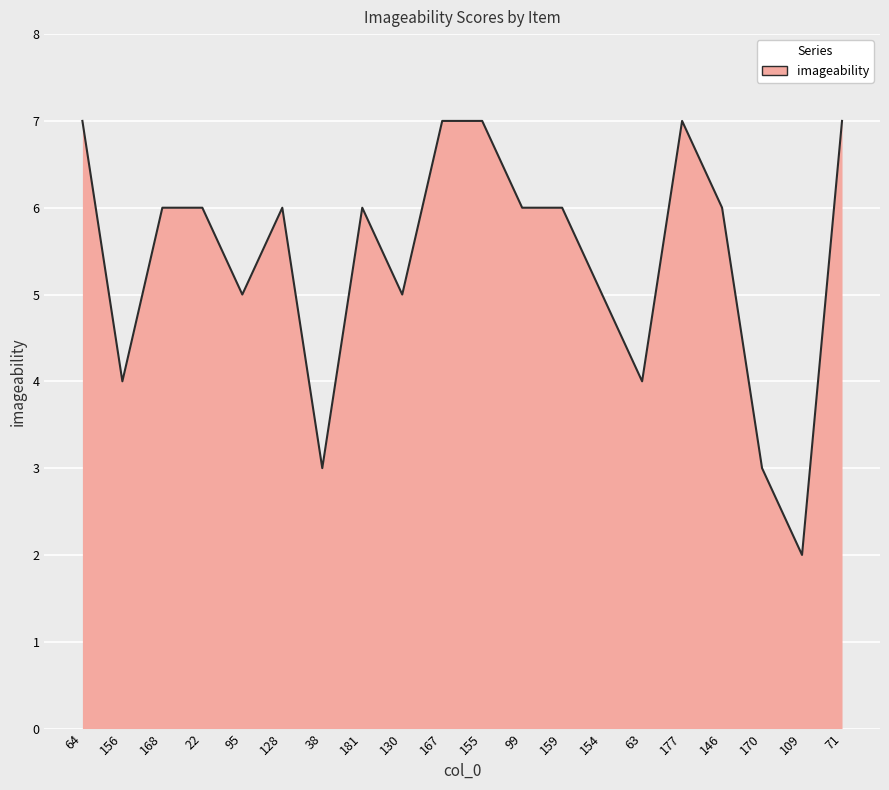

Reading left to right, what are all the values shown in this chart?

64=7	156=4	168=6	22=6	95=5	128=6	38=3	181=6	130=5	167=7	155=7	99=6	159=6	154=5	63=4	177=7	146=6	170=3	109=2	71=7